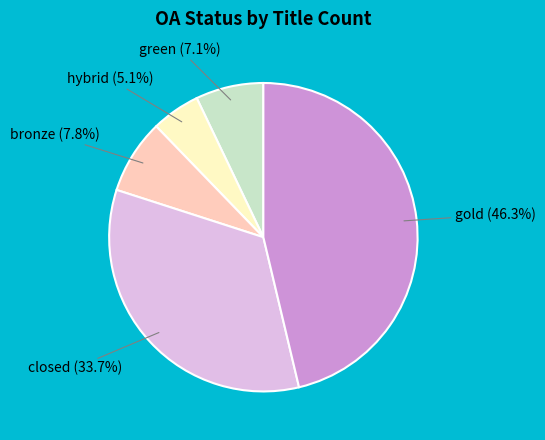

Is there a majority slice in this chart?

No